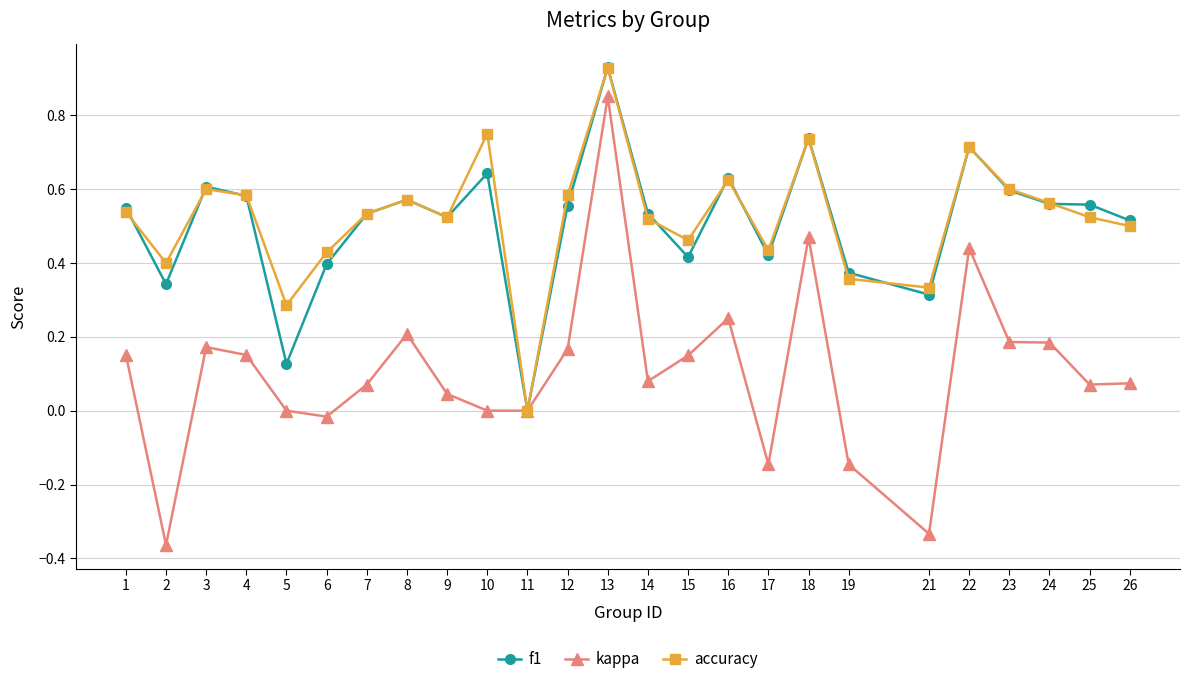

How many distinct data groups are displayed?

3